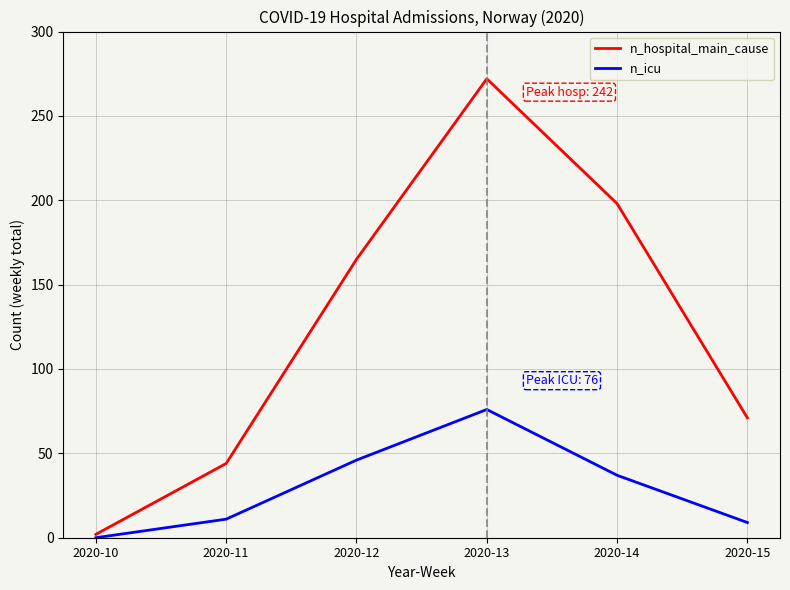

How many interior local peaks does the n_icu series have?

1